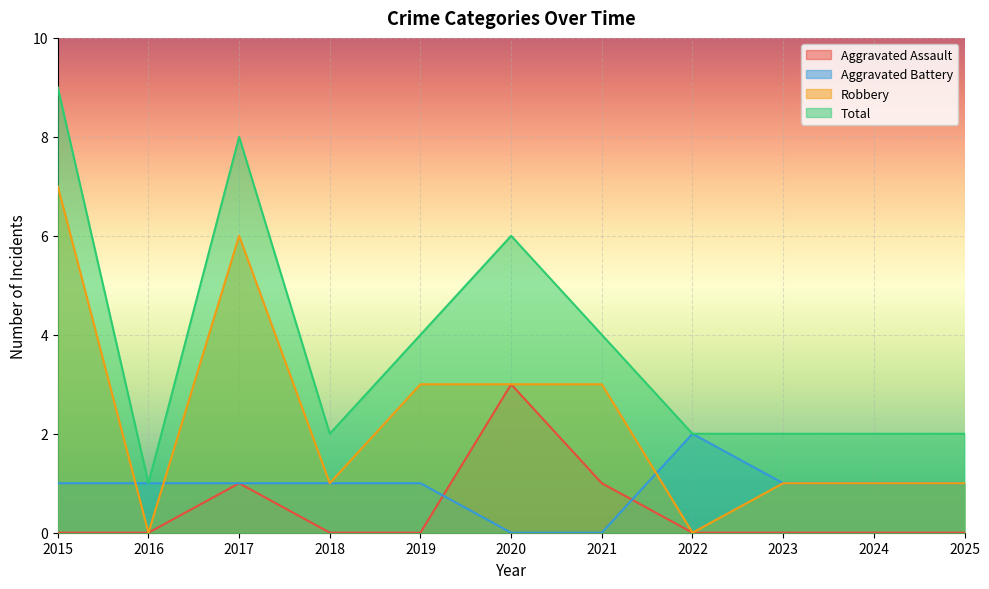

True or false: Total has a value of 6 at 2021.

False